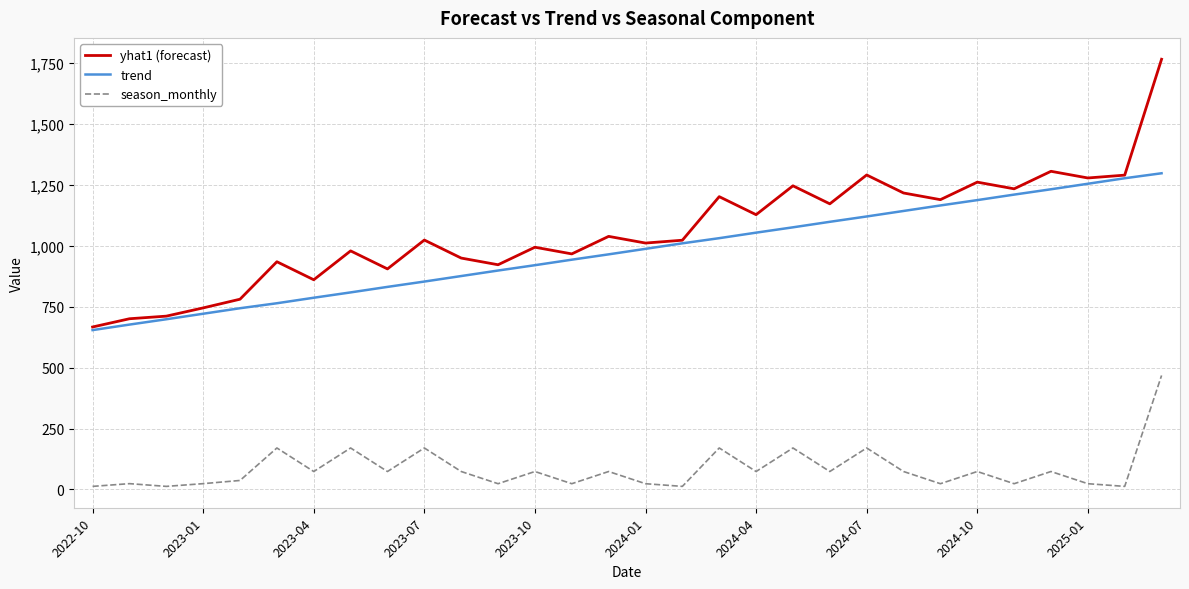

Which series has the largest total across all categories?

yhat1 (forecast)